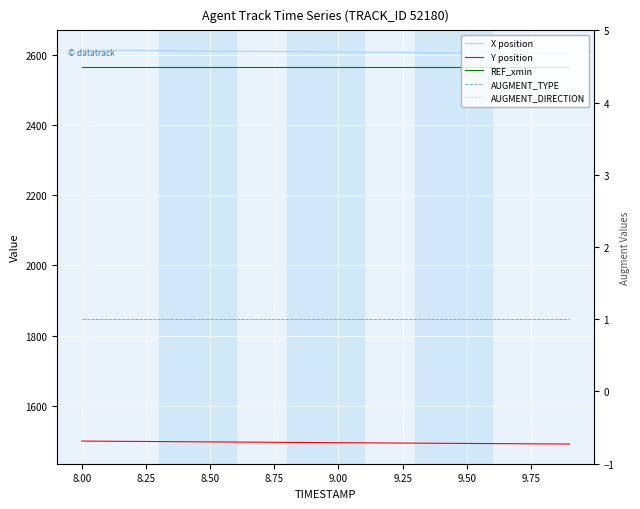

What is the maximum value for REF_xmin?

2565.9